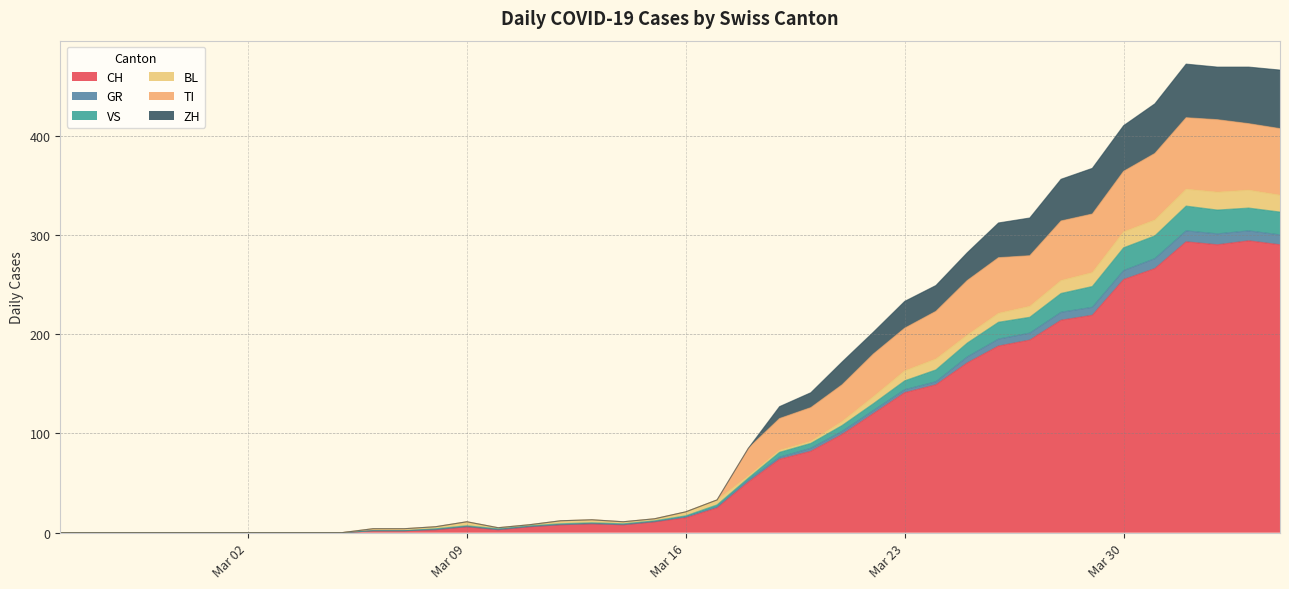

True or false: VS and GR intersect in this chart.

False